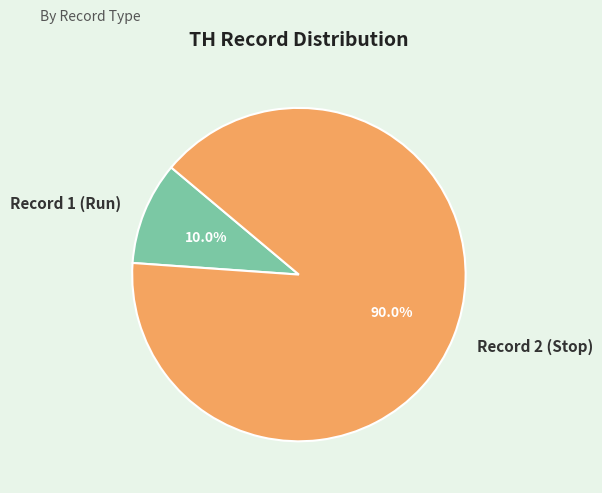

Which category has the biggest portion of the pie?

Record 2 (Stop)